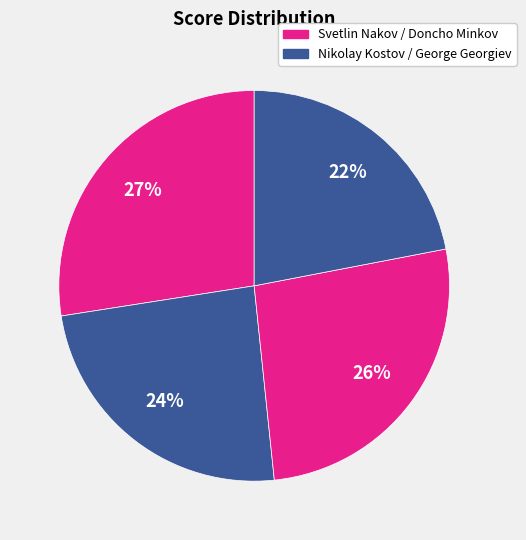

How many slices are in this pie chart?

4